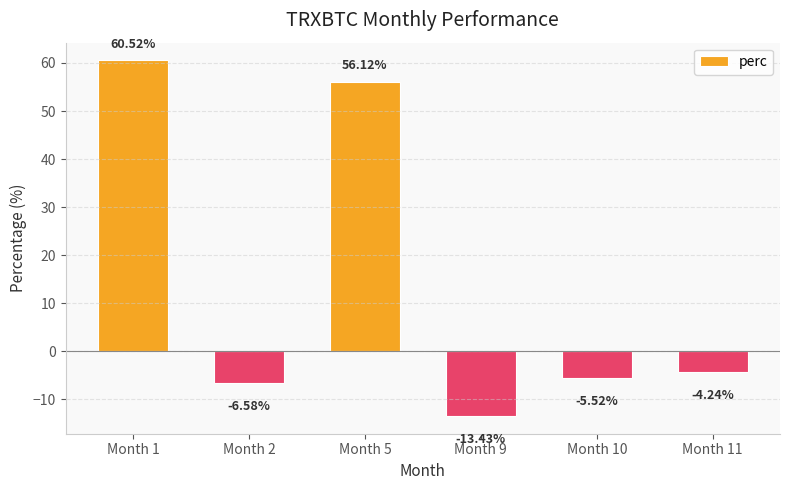

Rank the categories by value from highest to lowest.

Month 1, Month 5, Month 11, Month 10, Month 2, Month 9